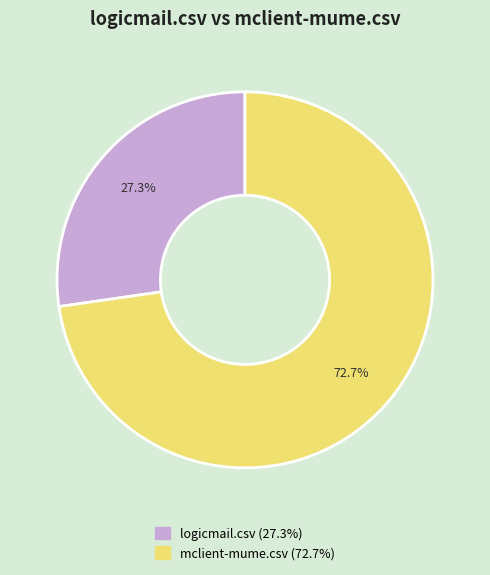

How many segments does this pie chart have?

2